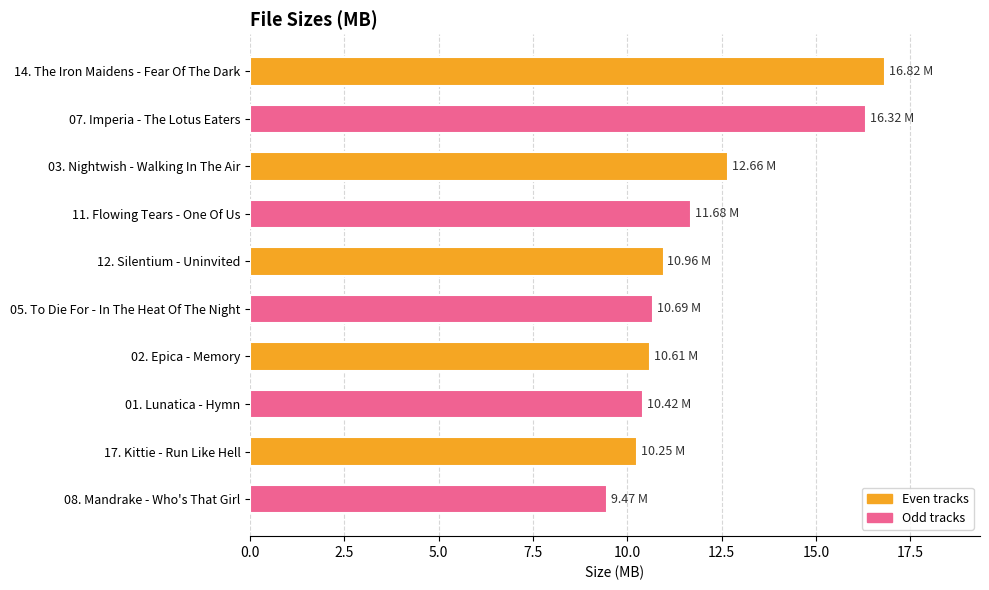

What is the difference between the maximum and second lowest values?

6.6